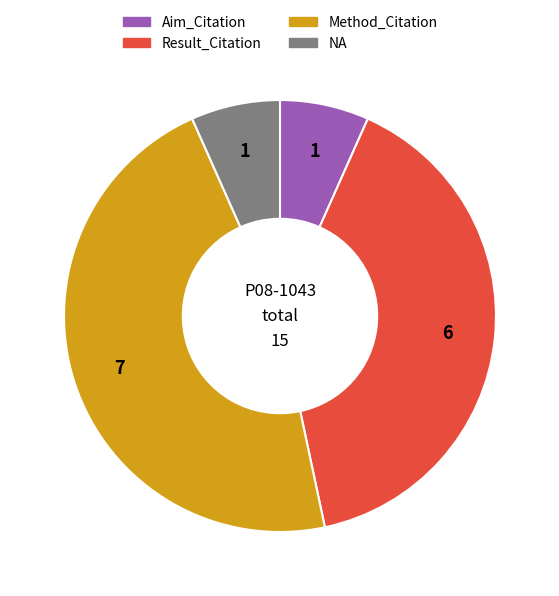

True or false: Aim_Citation accounts for 7% of the total.

True